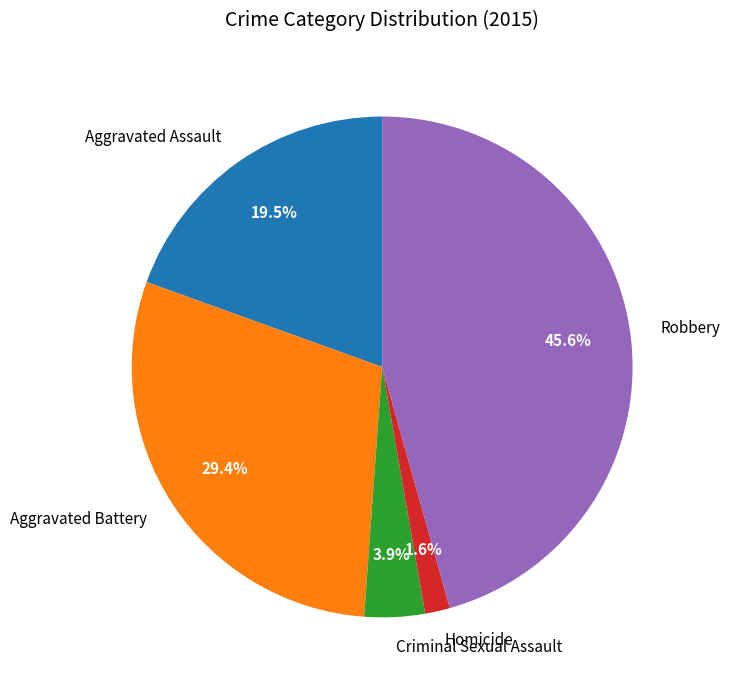

Does Robbery account for over 50% of the chart?

No